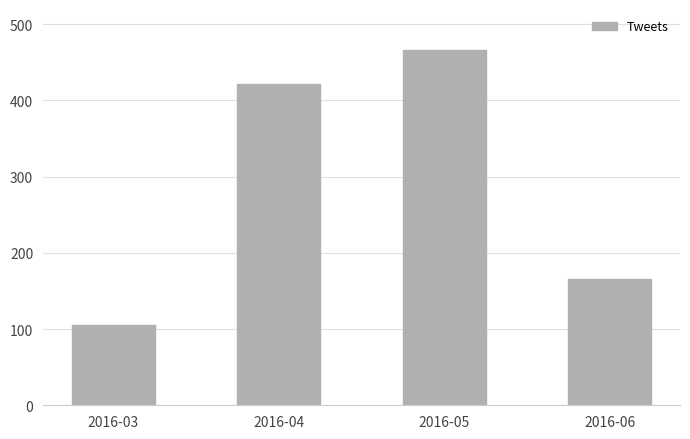

Between 2016-06 and 2016-03, which is larger?

2016-06